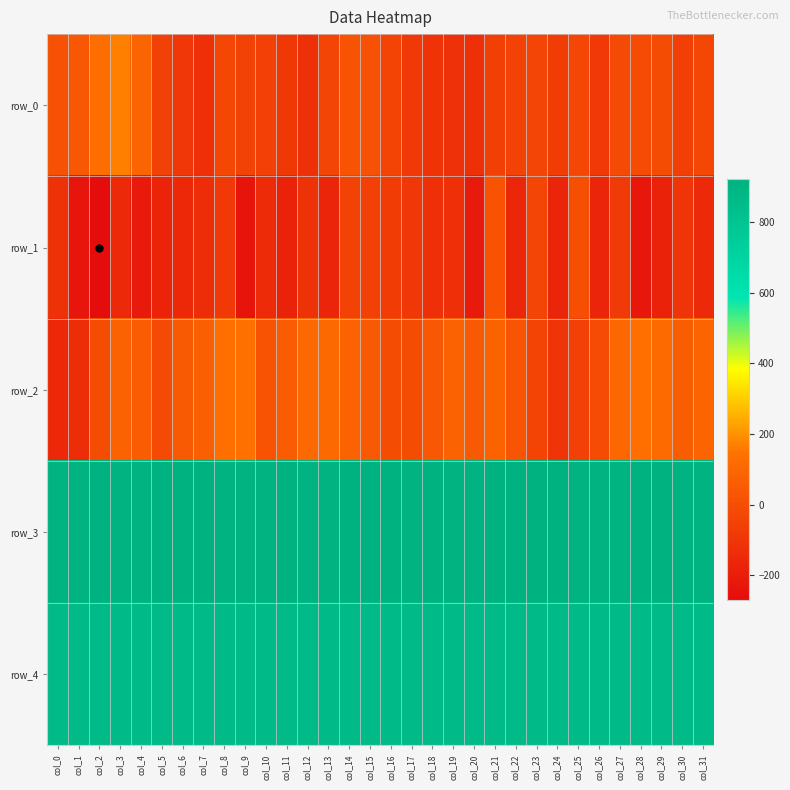

Which series changed the most between col_0 and col_5?

row_2